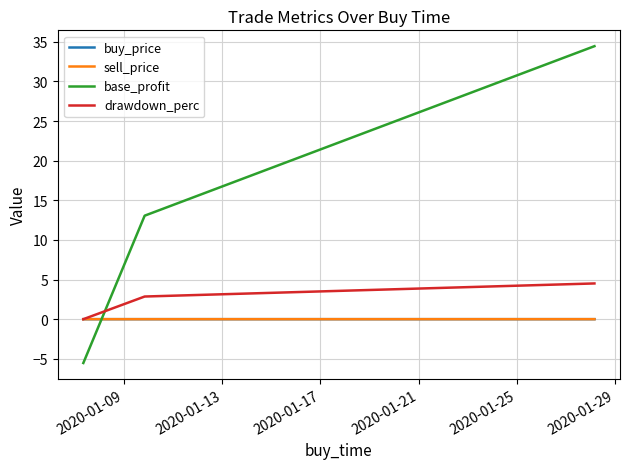

What is the maximum value shown in the chart?

34.5